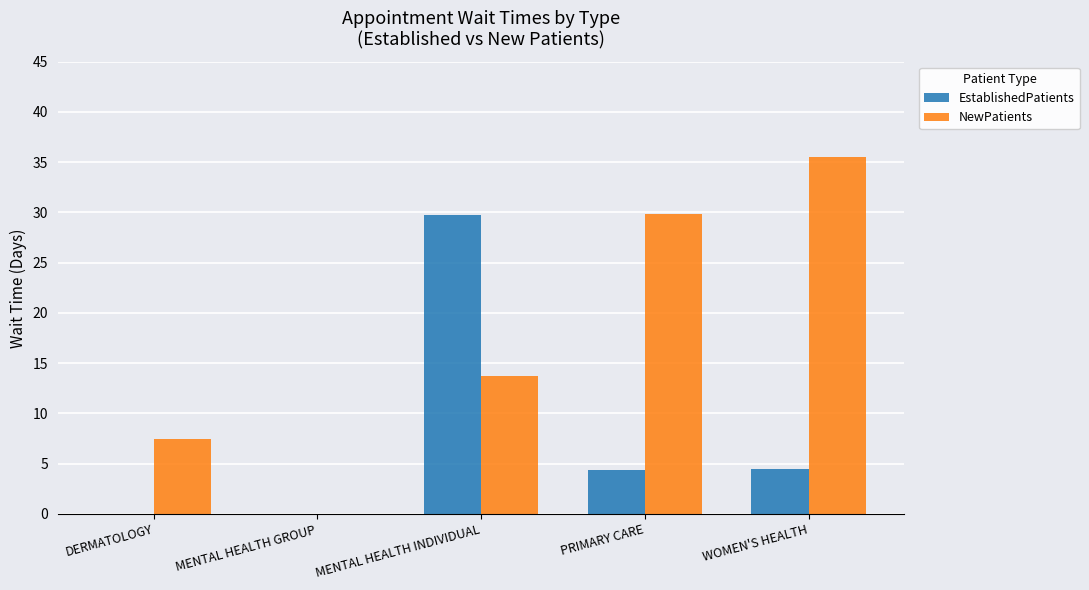

How many categories are shown in the chart?

5